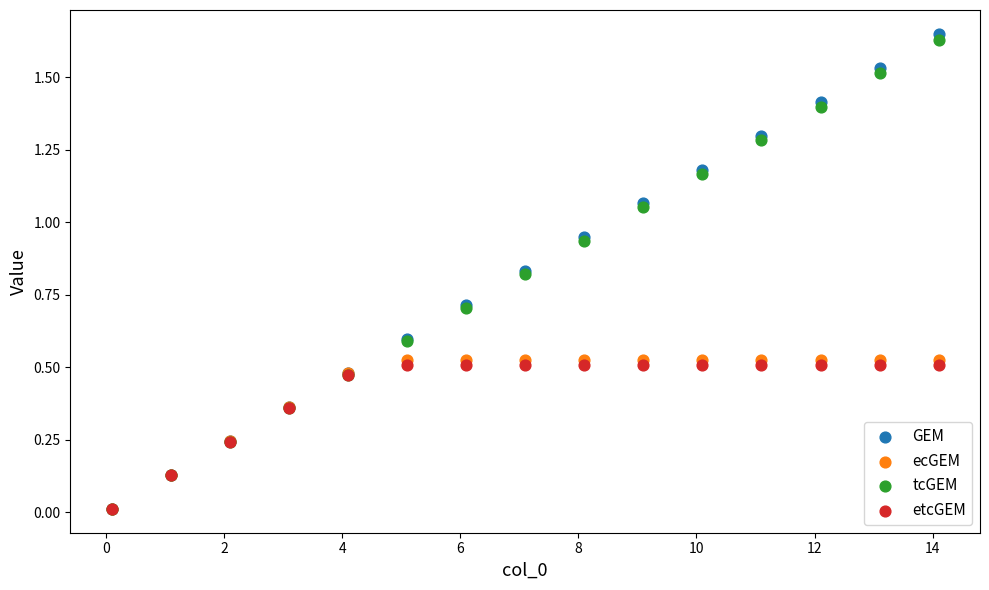

Which series contains the highest Y value?

GEM